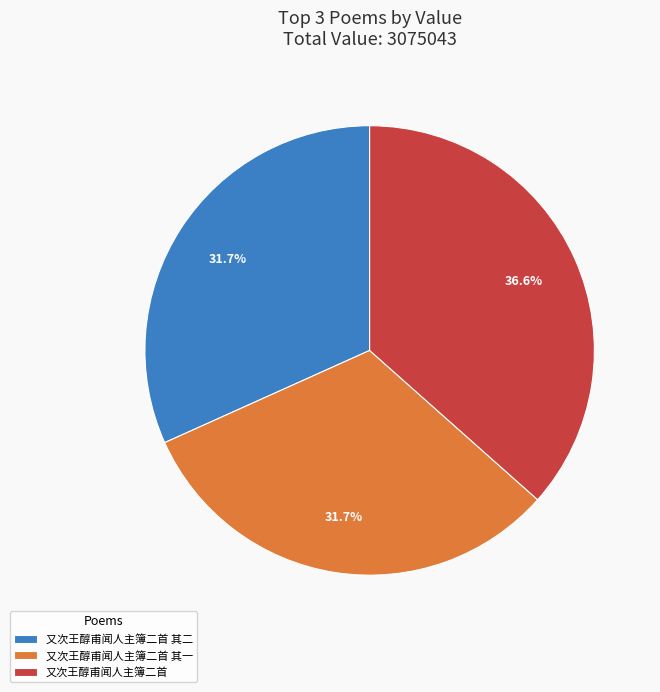

The 又次王醇甫闻人主簿二首 其二 slice represents 32% of the pie. True or false?

True